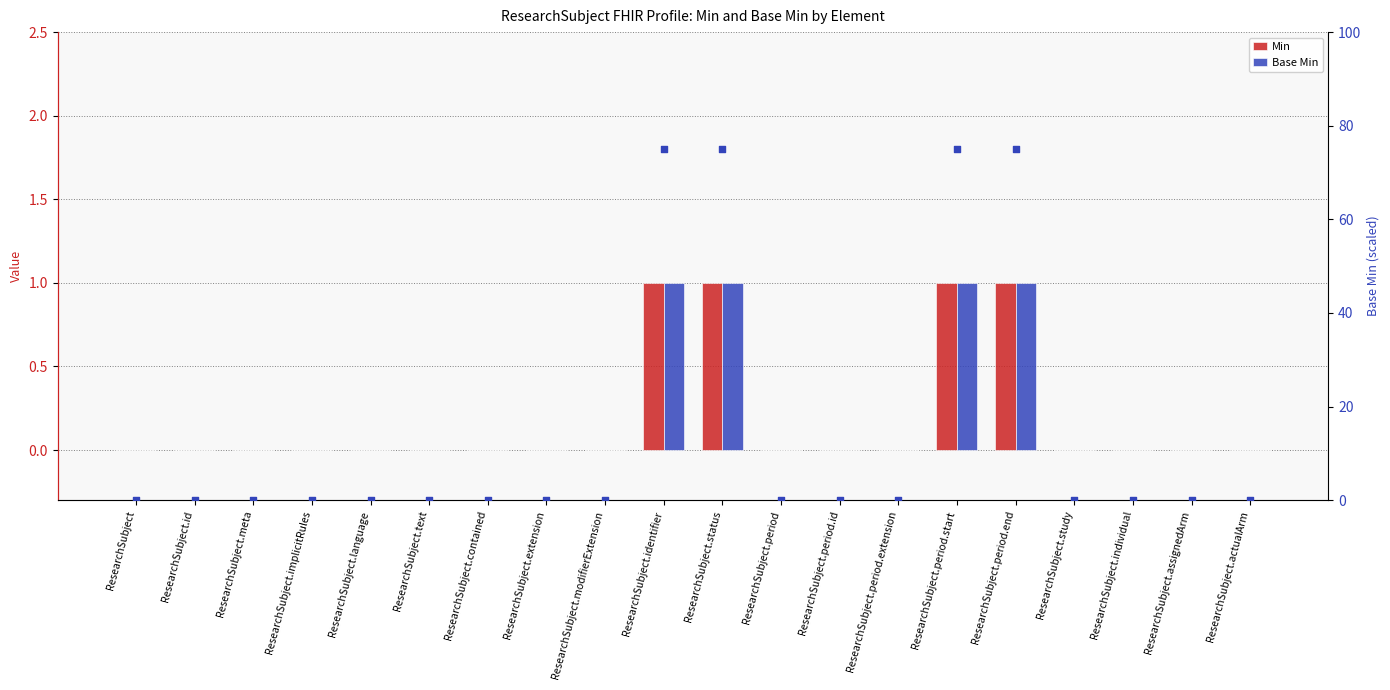

Which series has the widest spread of Y values?

Base Min (scaled)